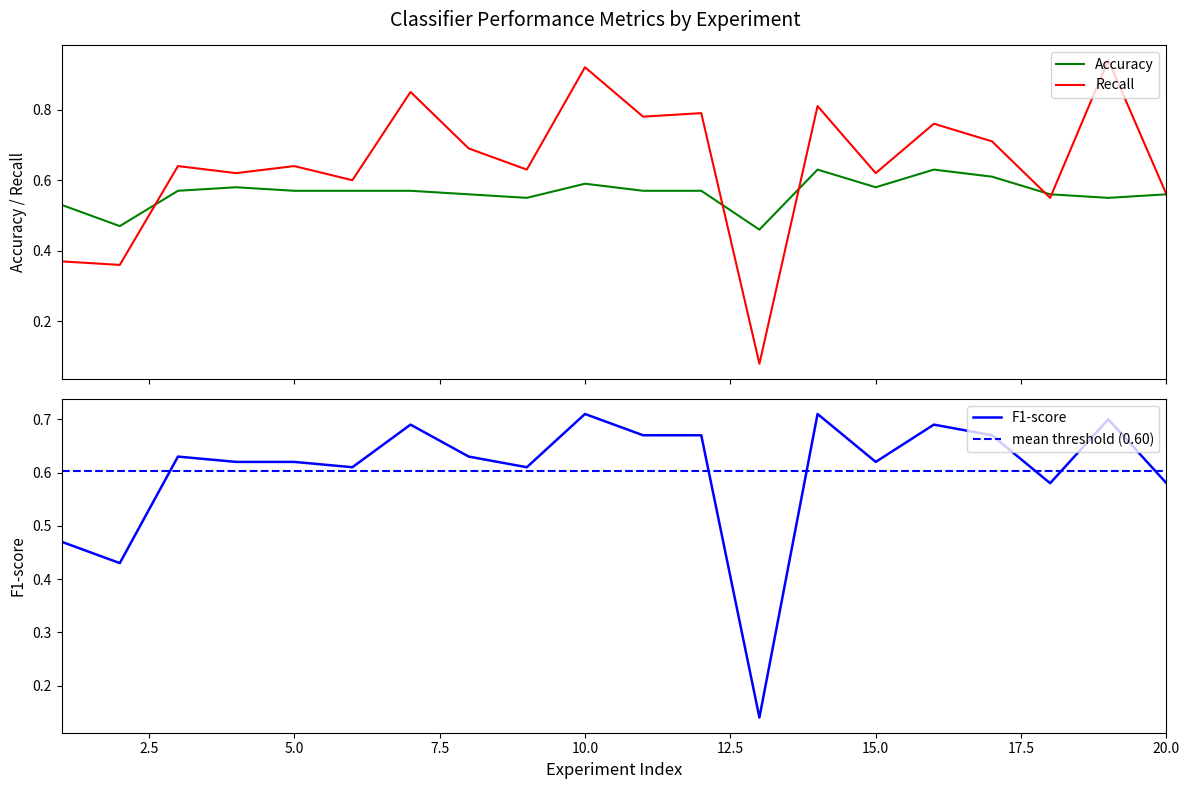

Does the chart have visible grid lines?

No